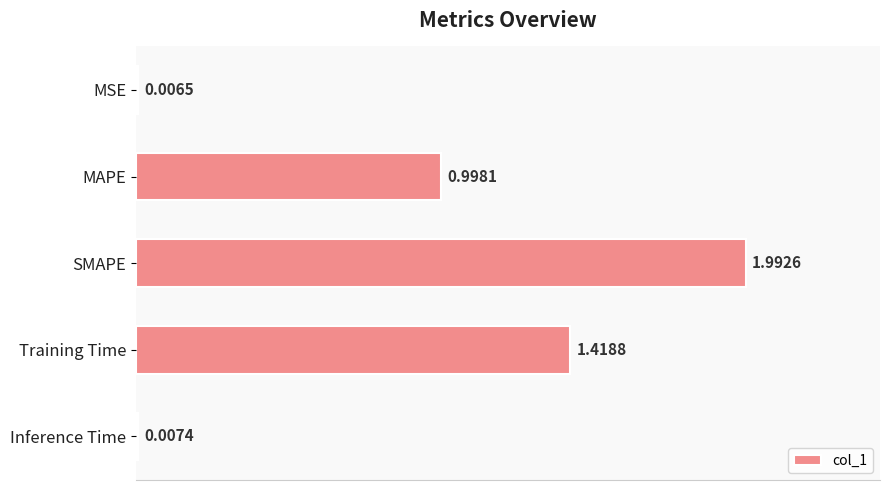

Where is the data nearest to the value 0?

MSE